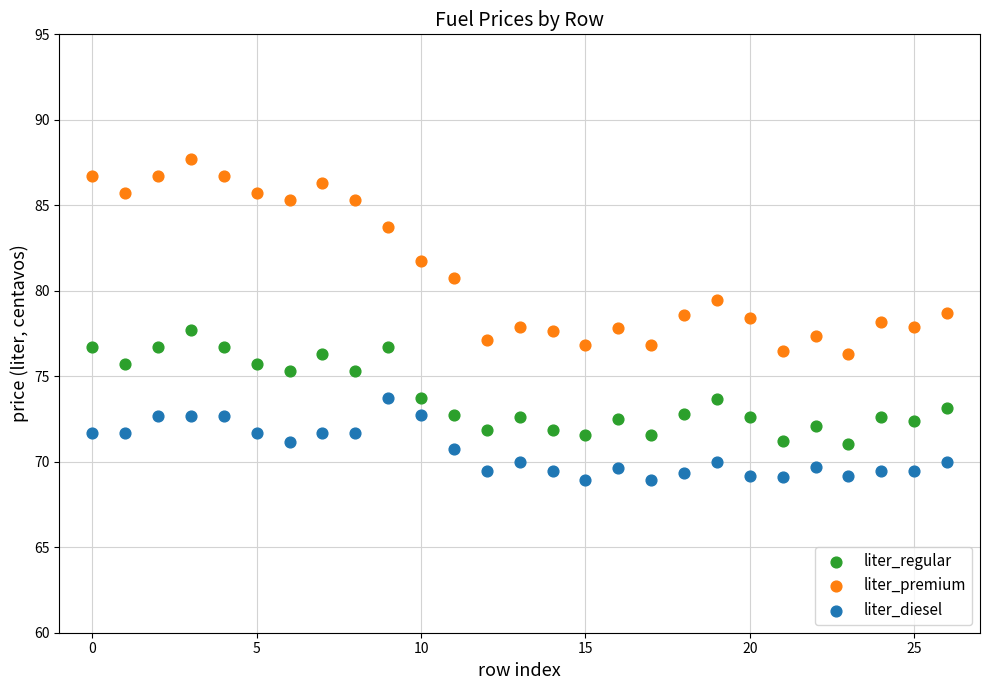

What are all the series names shown in the legend?

liter_regular, liter_premium, liter_diesel